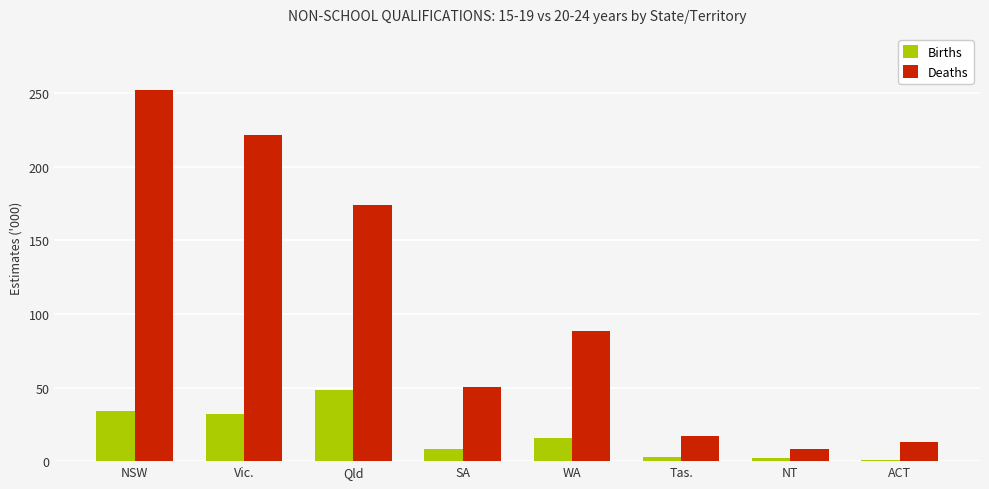

Are the bars horizontal?

No